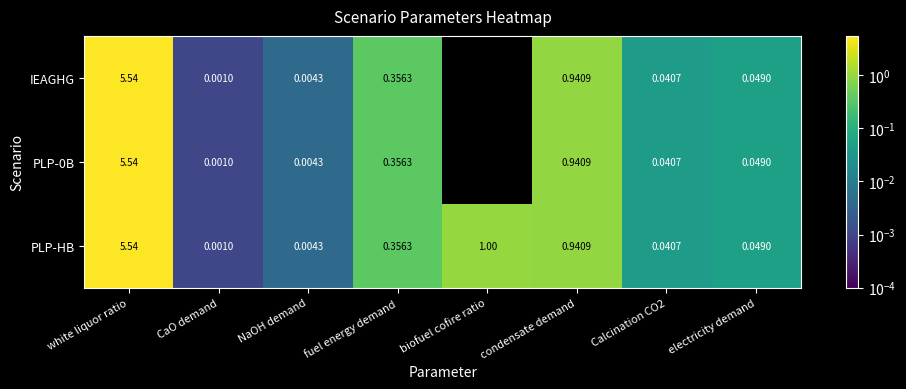

Which category has the highest value in the PLP-0B series?

white liquor ratio